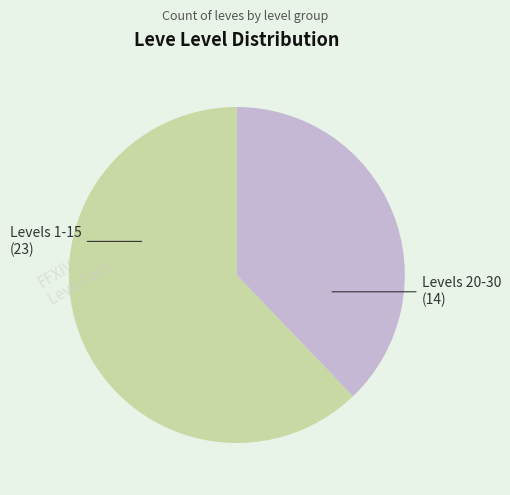

Is there any slice that represents more than half of the pie?

Yes